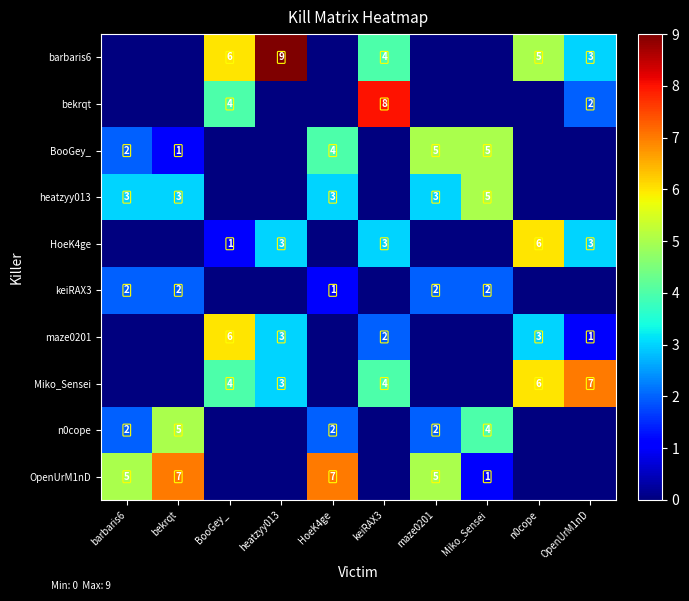

The OpenUrM1nD series shows 7 at bekrqt. True or false?

True